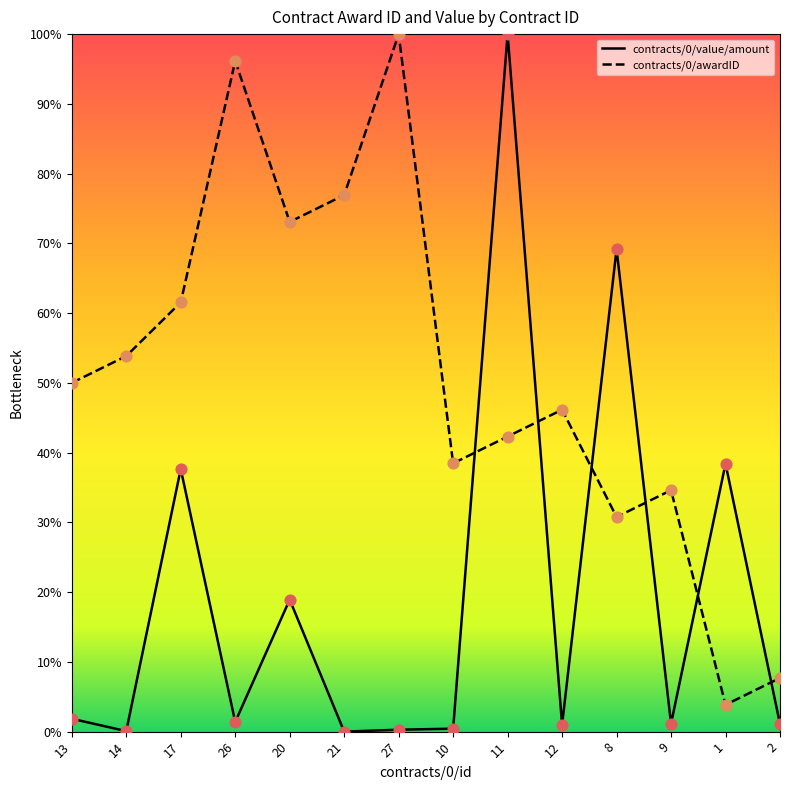

Is the value of contracts/0/value/amount at 21 greater than the value of contracts/0/awardID at 1?

No